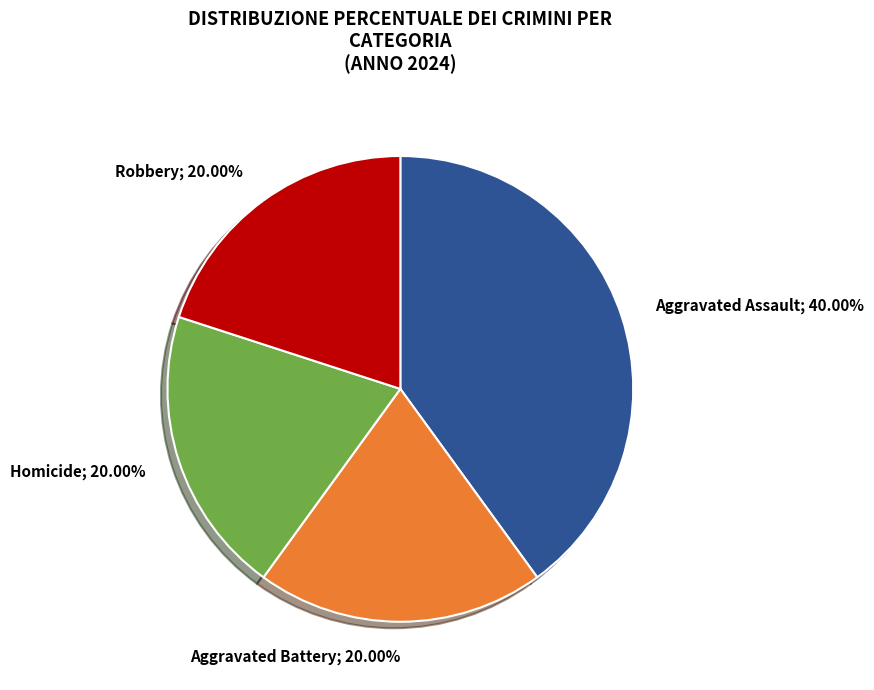

Does any single category account for the majority?

No